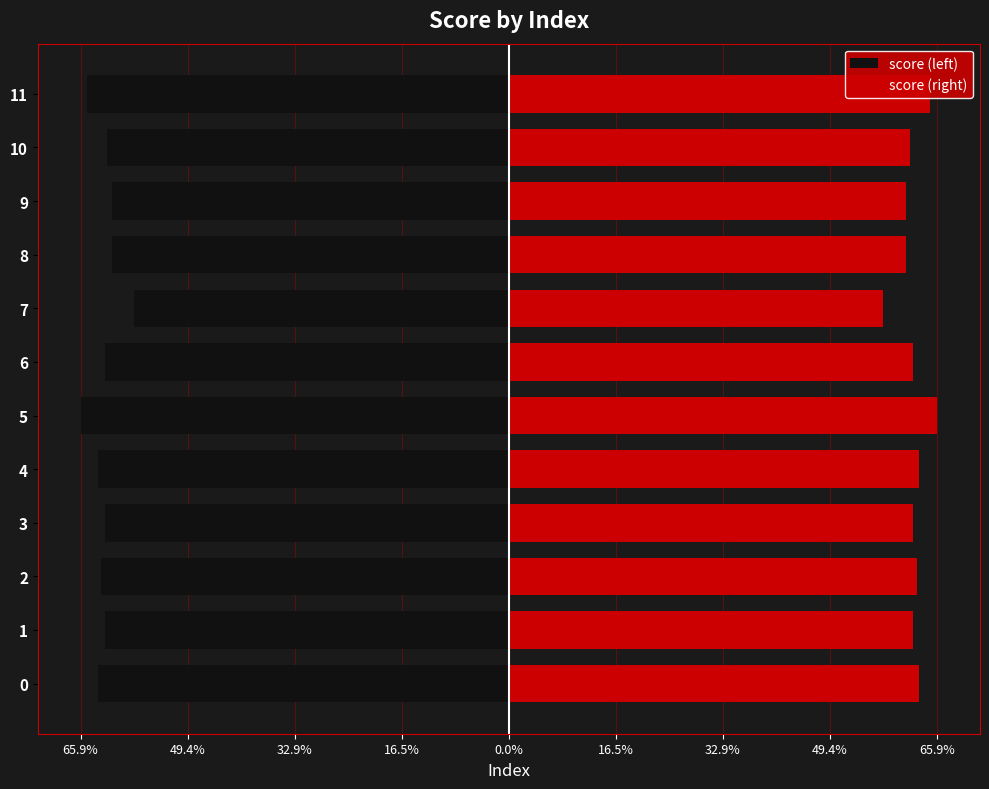

What is the approximate value of score (right) at 3?

0.6